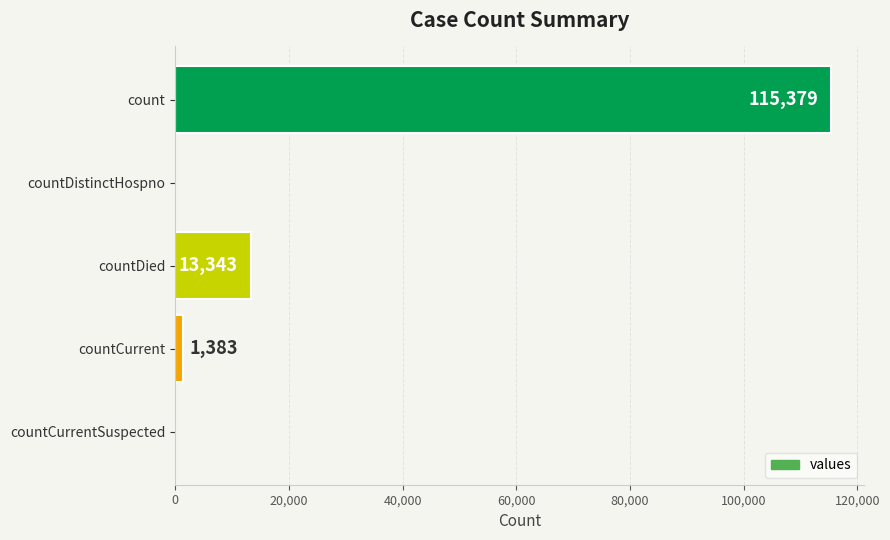

Approximately how many times larger is the value at count compared to countCurrent?

83.4